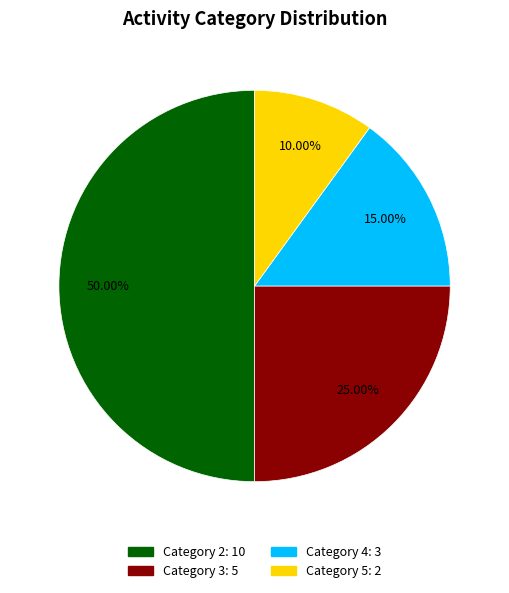

Rank the categories by value from highest to lowest.

2, 3, 4, 5